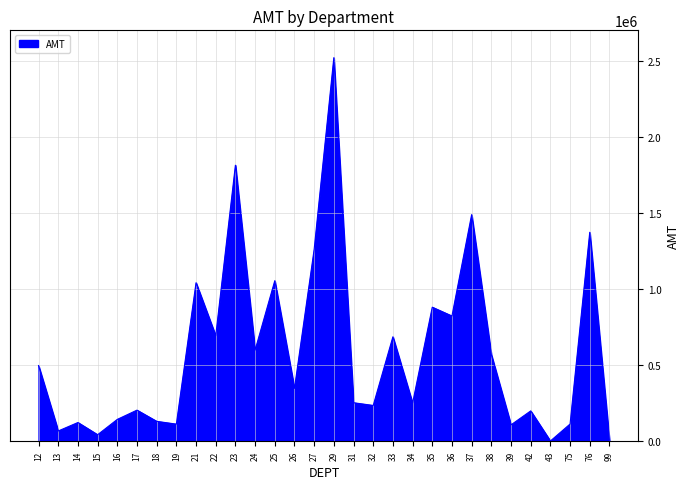

What is the ratio of the value at 19 to the value at 16?

0.8